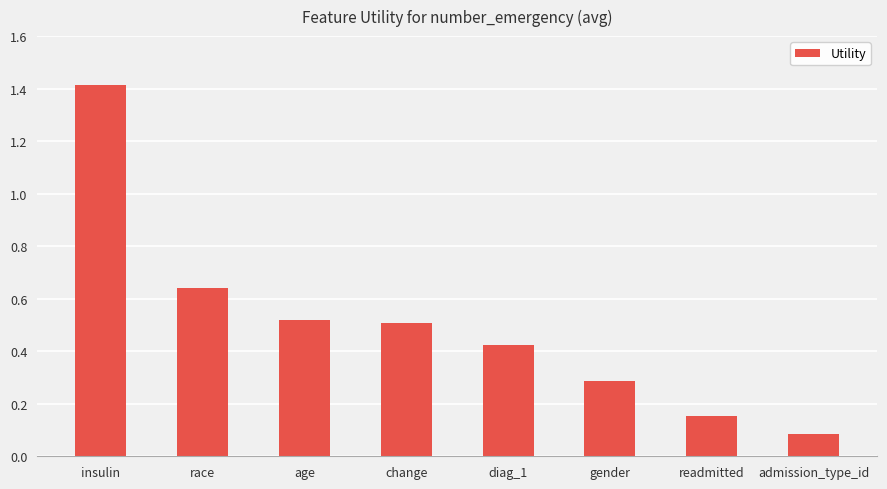

What is the label of the 3rd bar from the left?

age